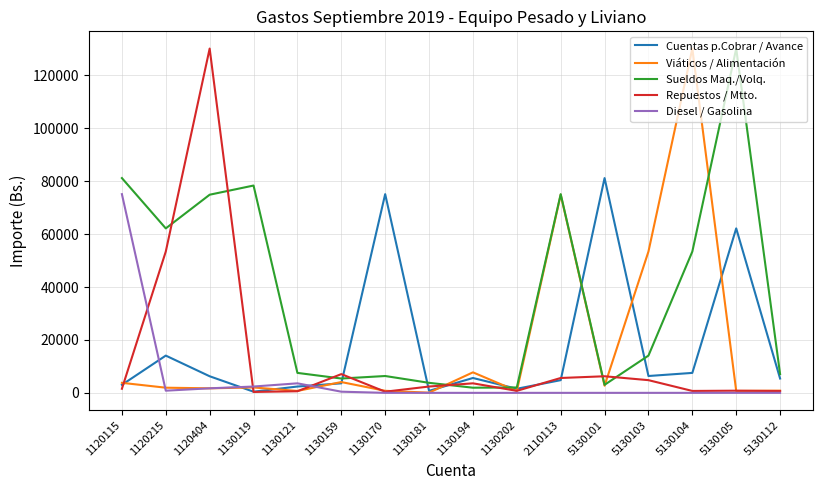

Which series changed the most between 1130194 and 5130101?

Cuentas p.Cobrar / Avance